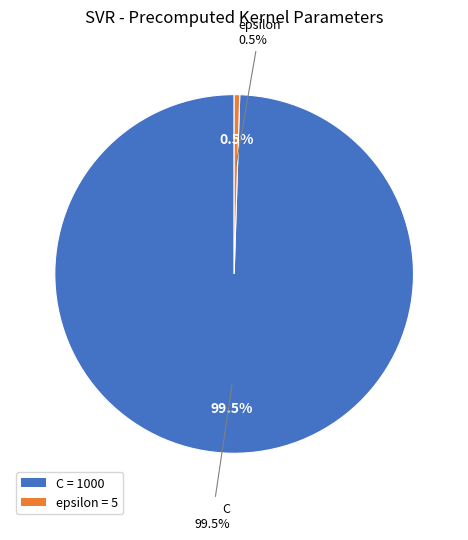

What is the largest slice in the pie chart?

C